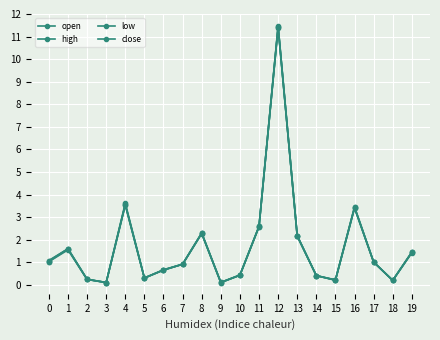

Rank the series by their maximum value, from highest to lowest.

high, close, open, low